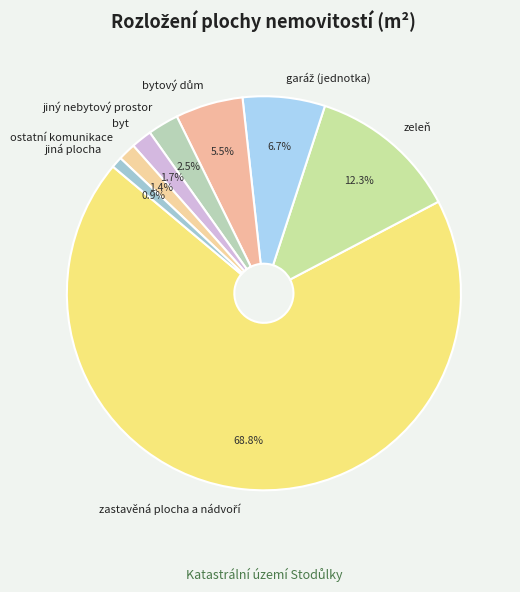

How many slices are in this pie chart?

8